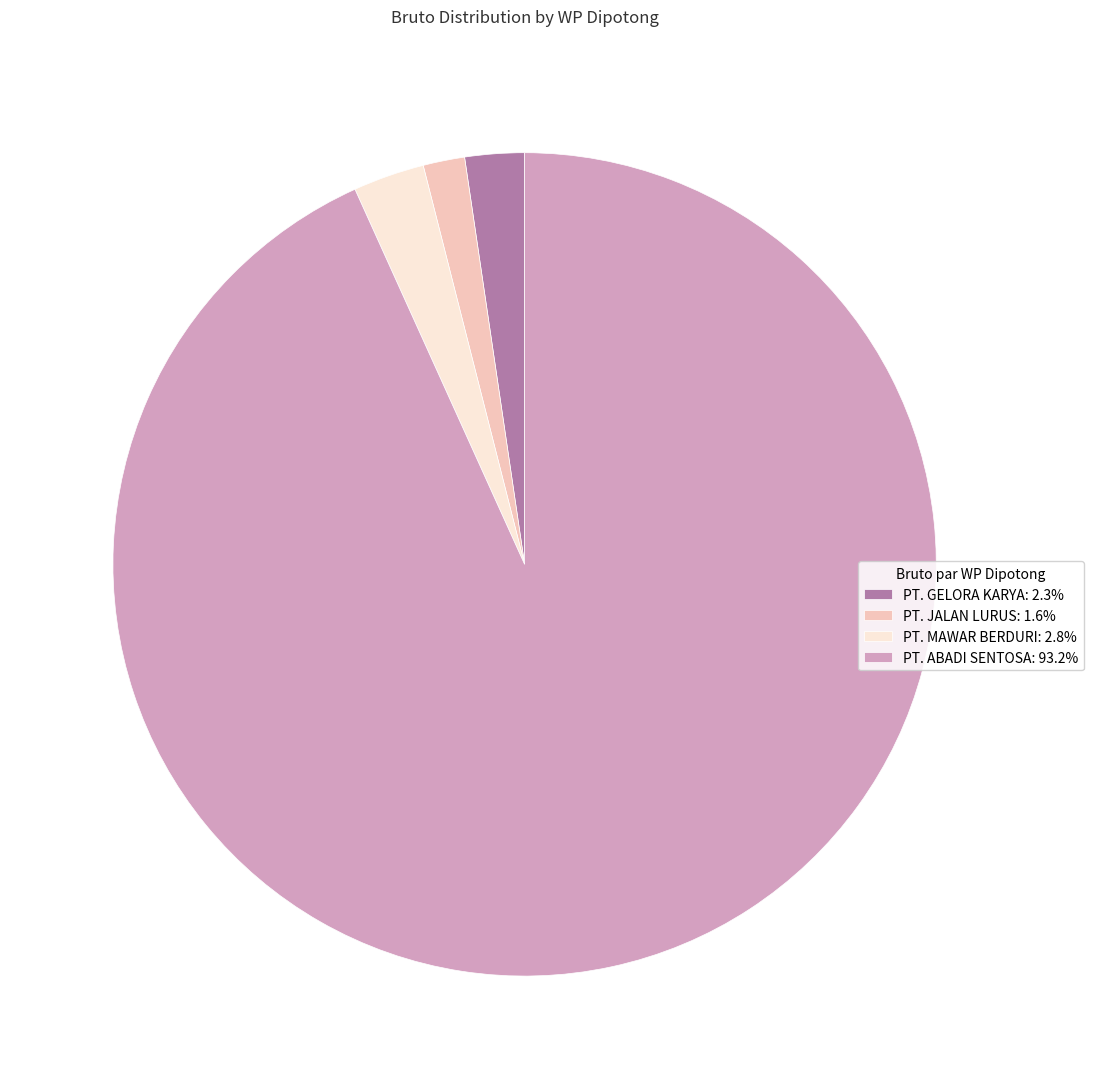

Is there a majority slice in this chart?

Yes